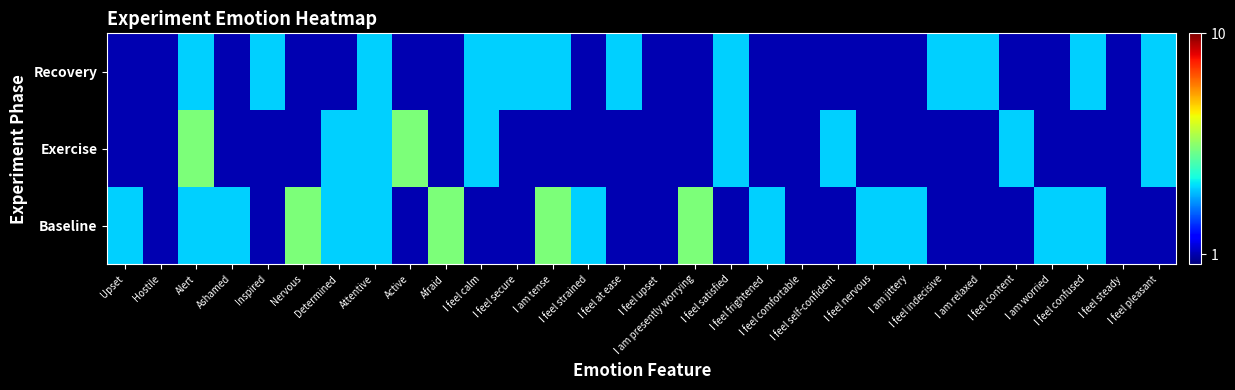

Reading left to right, what are all the values shown in this chart?

Baseline: Upset=2	Hostile=1	Alert=2	Ashamed=2	Inspired=1	Nervous=3	Determined=2	Attentive=2	Active=1	Afraid=3	I feel calm=1	I feel secure=1	I am tense=3	I feel strained=2	I feel at ease=1	I feel upset=1	I am presently worrying=3	I feel satisfied=1	I feel frightened=2	I feel comfortable=1	I feel self-confident=1	I feel nervous=2	I am jittery=2	I feel indecisive=1	I am relaxed=1	I feel content=1	I am worried=2	I feel confused=2	I feel steady=1	I feel pleasant=1
Exercise: Upset=1	Hostile=1	Alert=3	Ashamed=1	Inspired=1	Nervous=1	Determined=2	Attentive=2	Active=3	Afraid=1	I feel calm=2	I feel secure=1	I am tense=1	I feel strained=1	I feel at ease=1	I feel upset=1	I am presently worrying=1	I feel satisfied=2	I feel frightened=1	I feel comfortable=1	I feel self-confident=2	I feel nervous=1	I am jittery=1	I feel indecisive=1	I am relaxed=1	I feel content=2	I am worried=1	I feel confused=1	I feel steady=1	I feel pleasant=2
Recovery: Upset=1	Hostile=1	Alert=2	Ashamed=1	Inspired=2	Nervous=1	Determined=1	Attentive=2	Active=1	Afraid=1	I feel calm=2	I feel secure=2	I am tense=2	I feel strained=1	I feel at ease=2	I feel upset=1	I am presently worrying=1	I feel satisfied=2	I feel frightened=1	I feel comfortable=1	I feel self-confident=1	I feel nervous=1	I am jittery=1	I feel indecisive=2	I am relaxed=2	I feel content=1	I am worried=1	I feel confused=2	I feel steady=1	I feel pleasant=2